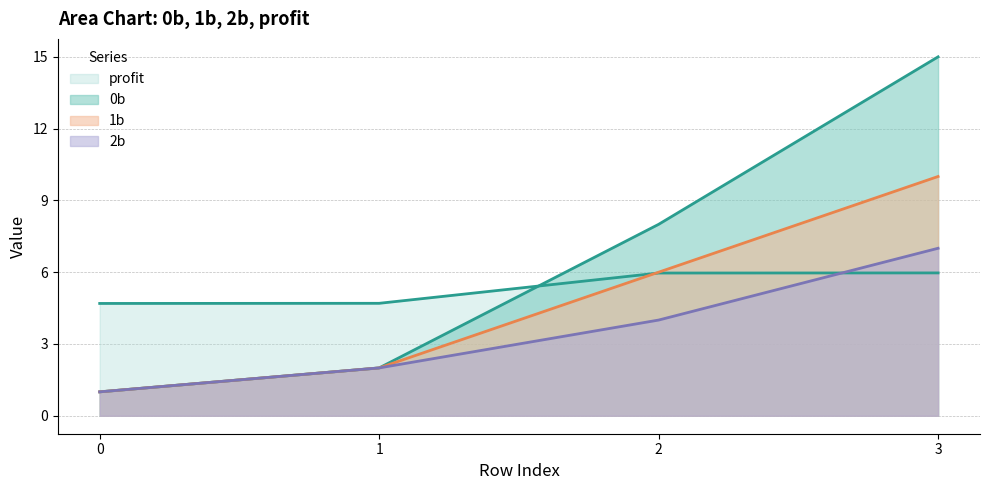

What is the highest value of the 0b series?

15.0